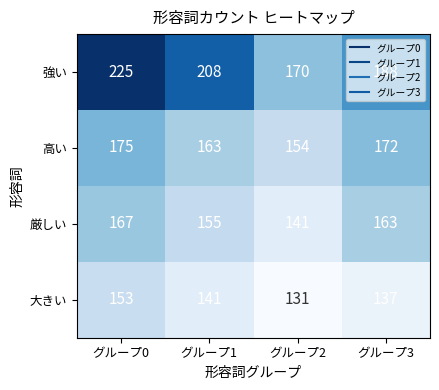

Is the value of 大きい at グループ2 greater than the value of 高い at グループ2?

No